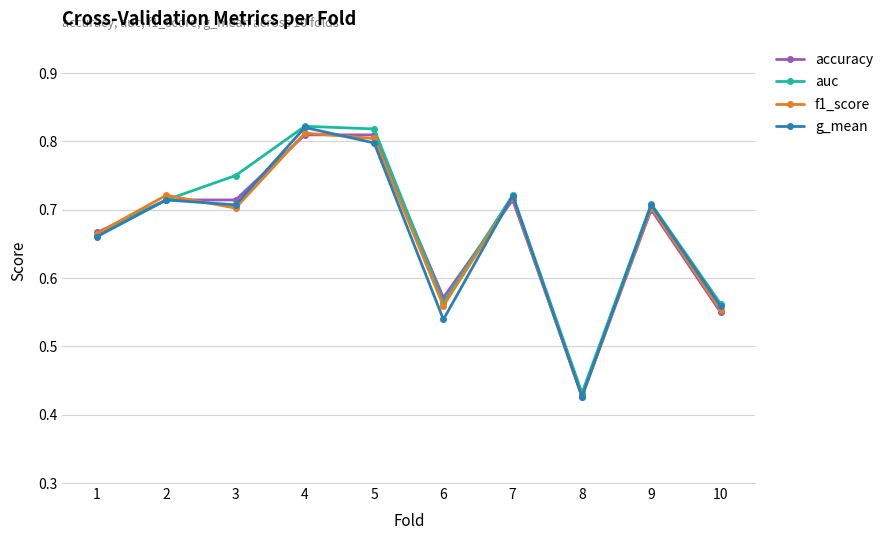

True or false: f1_score has a value of 0.8 at 6.

False